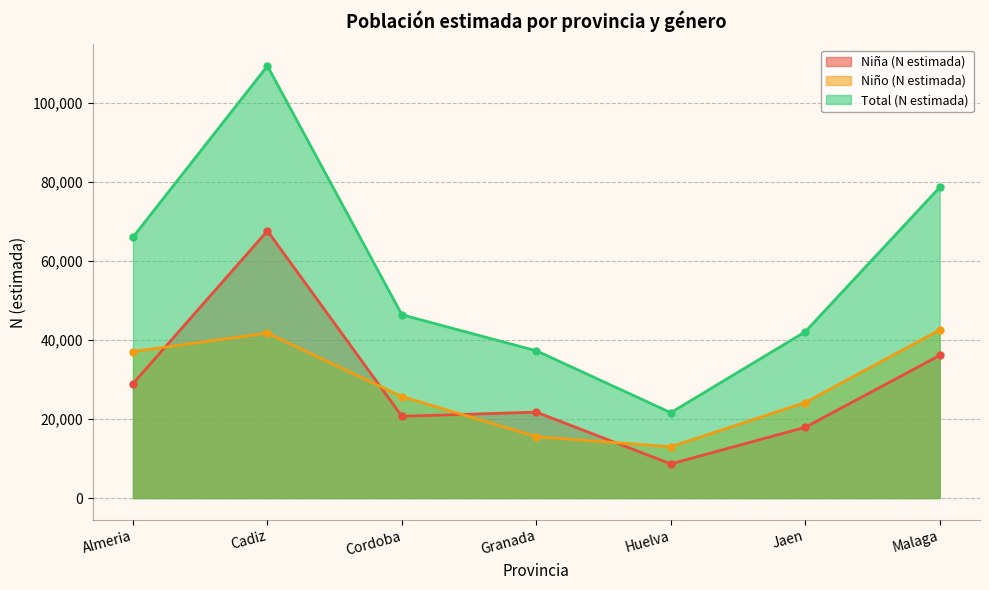

Reading right to left, list all the values displayed in this chart.

Niña (N estimada): 36100	17908	8638	21750	20698	67641	28964
Niño (N estimada): 42551	24184	12979	15534	25699	41746	37084
Total (N estimada): 78647	42092	21618	37284	46397	109388	66047